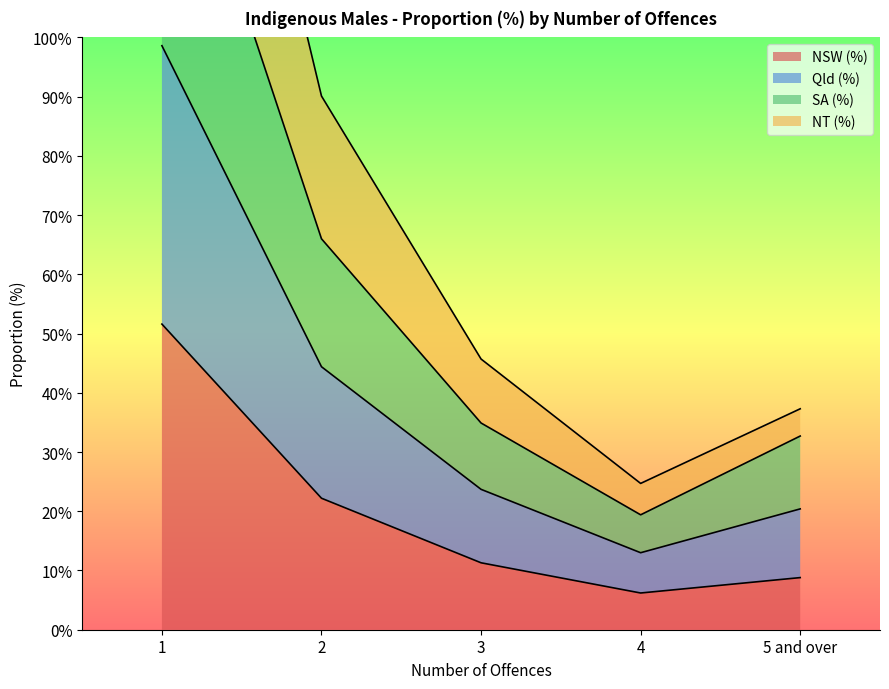

What is the label of the 1st point from the right?

5 and over